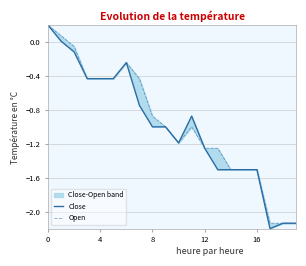

What is the value of the Close point at the 4th from the left?

-0.4